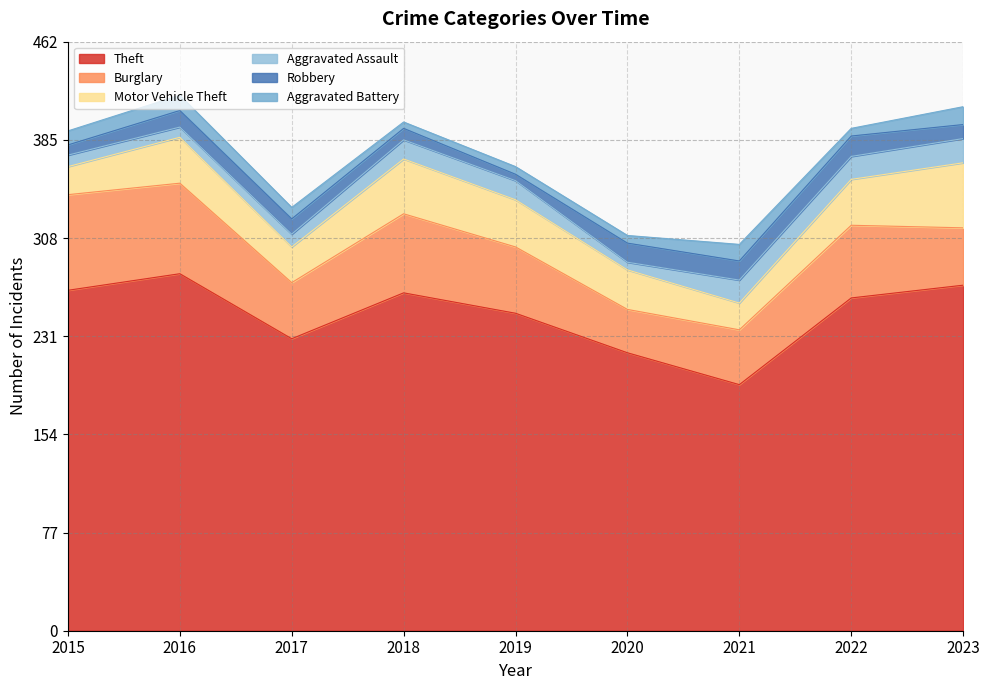

The Robbery series shows 11 at 2023. True or false?

True